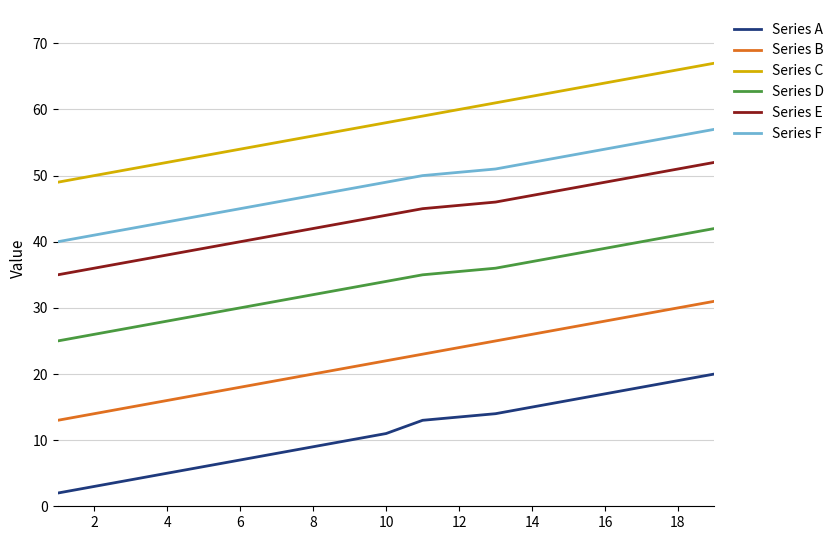

True or false: Series F and Series E intersect in this chart.

False